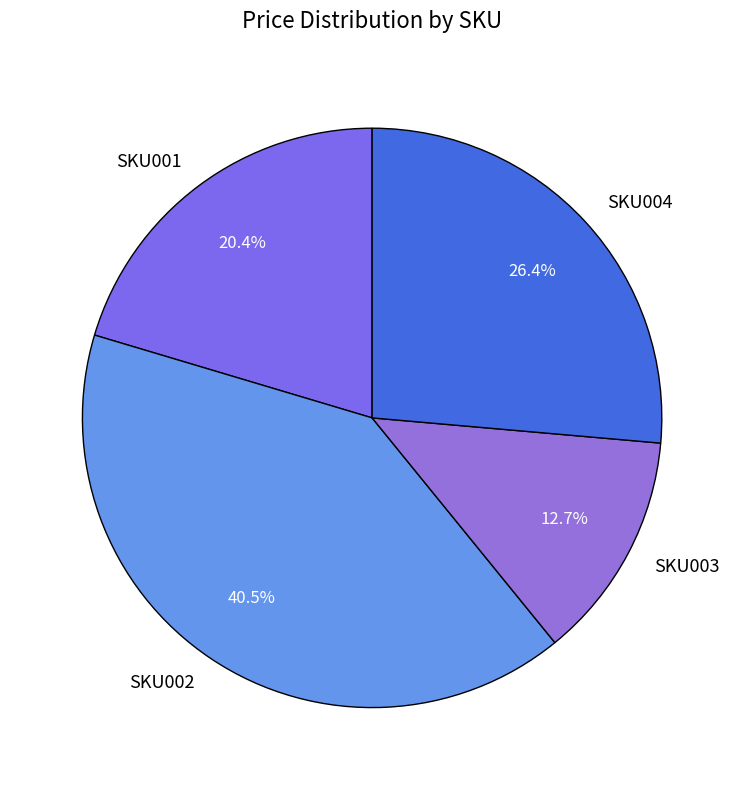

Combined, do SKU004 and SKU002 account for over 50%?

Yes